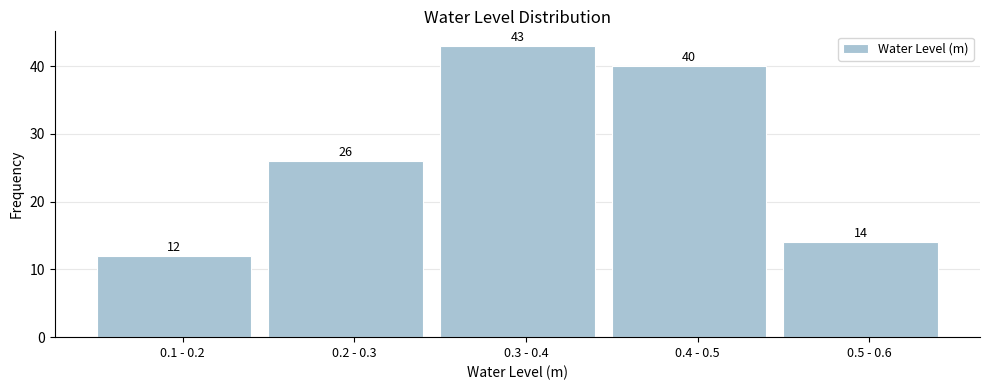

Reading left to right, list all the values displayed in this chart.

12	26	43	40	14